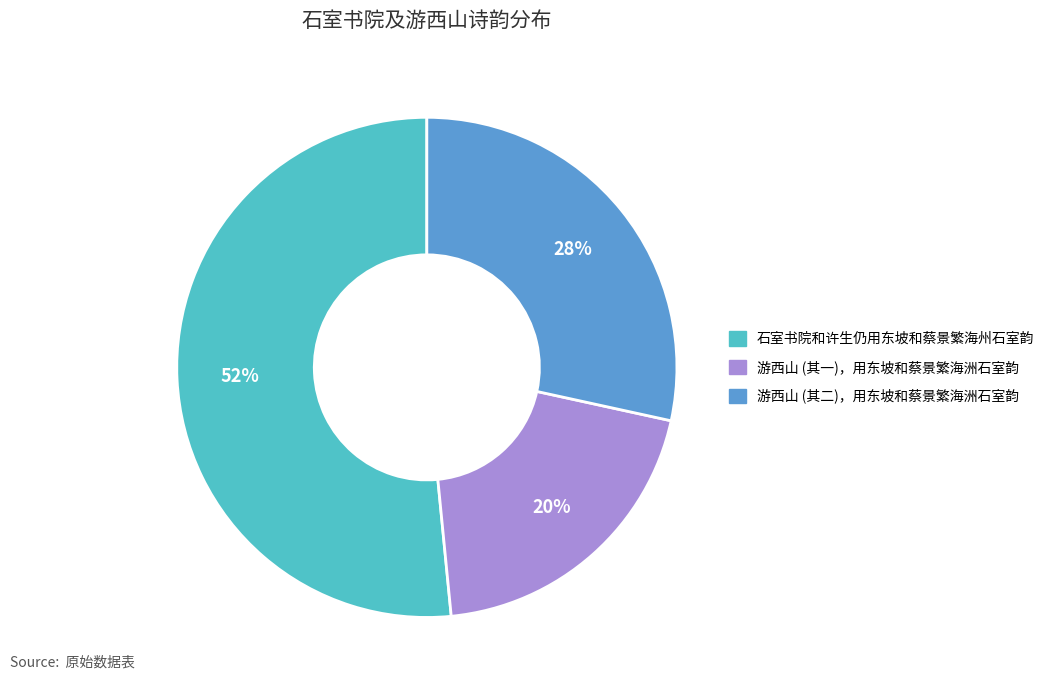

Rank the categories by value from lowest to highest.

游西山 (其一)，用东坡和蔡景繁海洲石室韵, 游西山 (其二)，用东坡和蔡景繁海洲石室韵, 石室书院和许生仍用东坡和蔡景繁海州石室韵